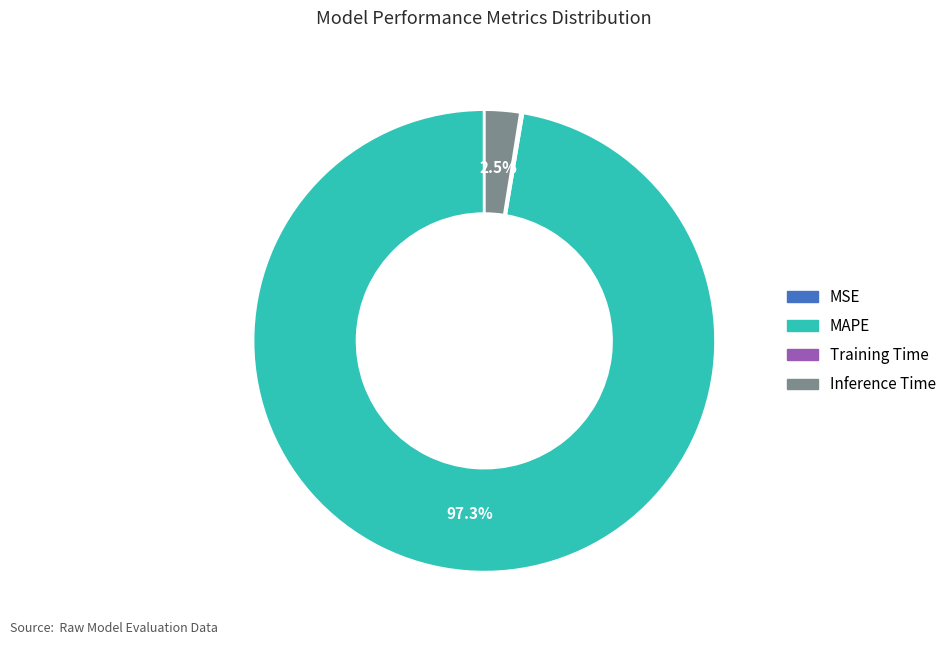

What is the majority slice?

MAPE